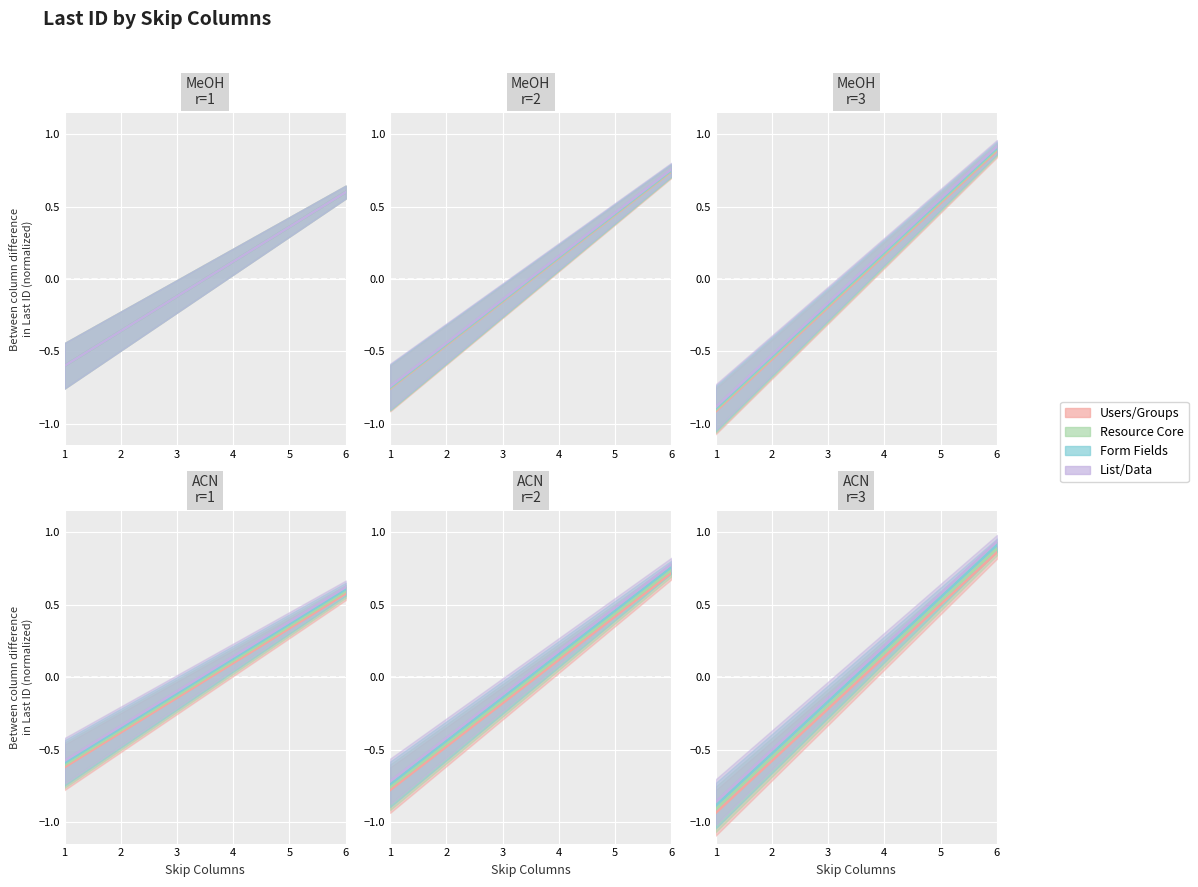

True or false: Form Fields (312100) and Users (300100) cross at least once.

False